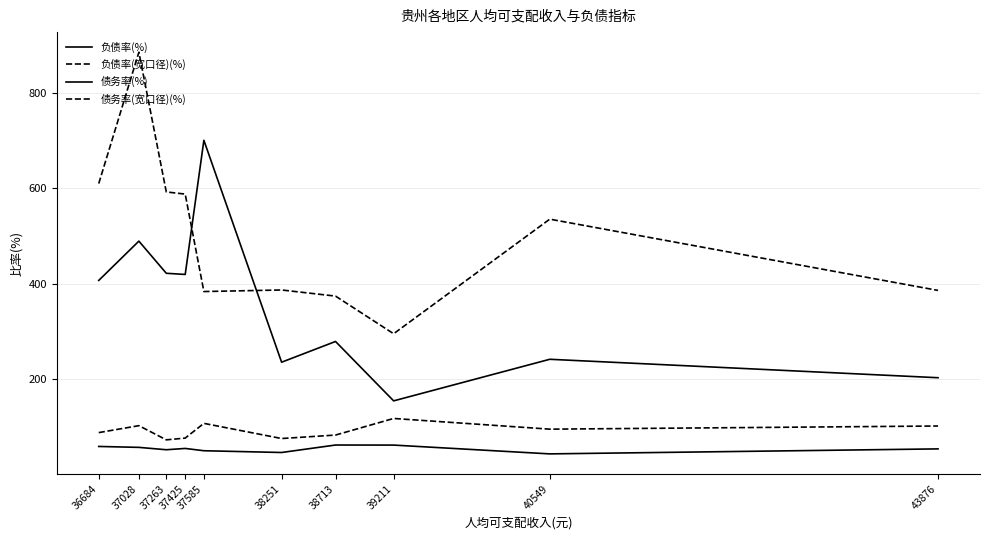

How many lines are shown in the chart?

4